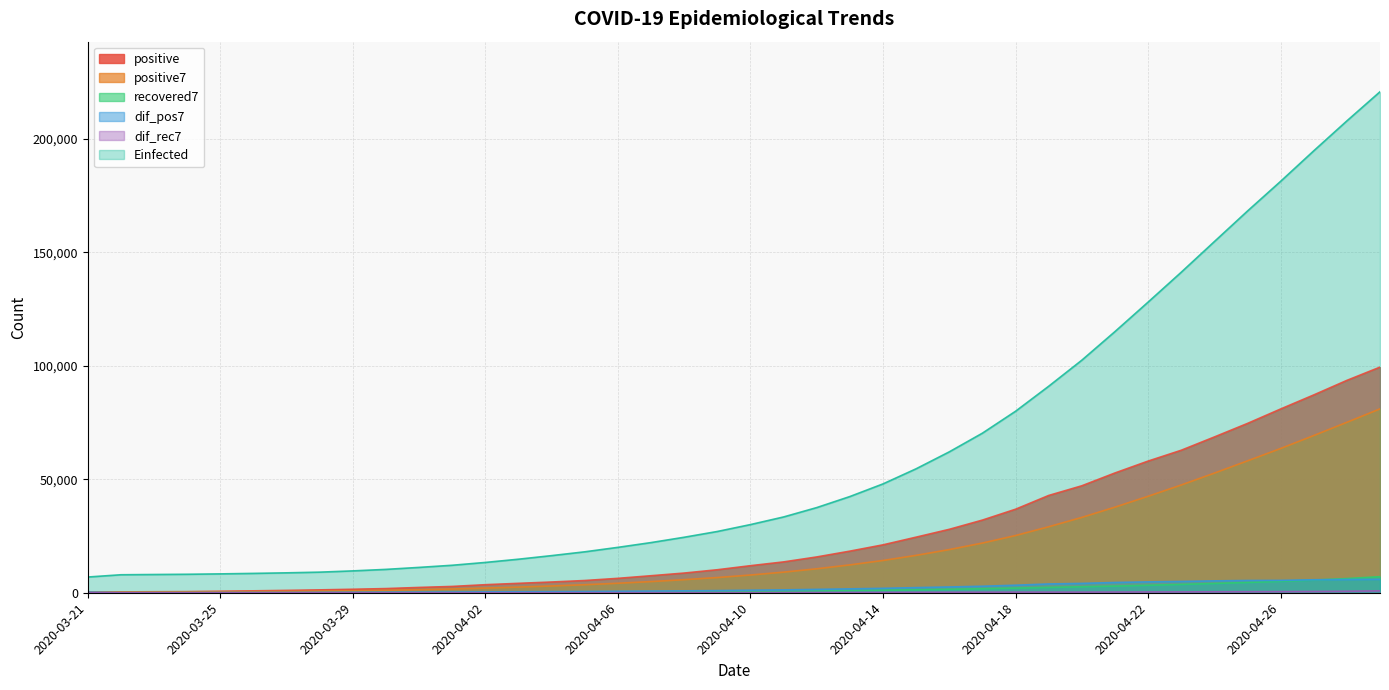

At how many categories does at least one series exceed 164625?

5